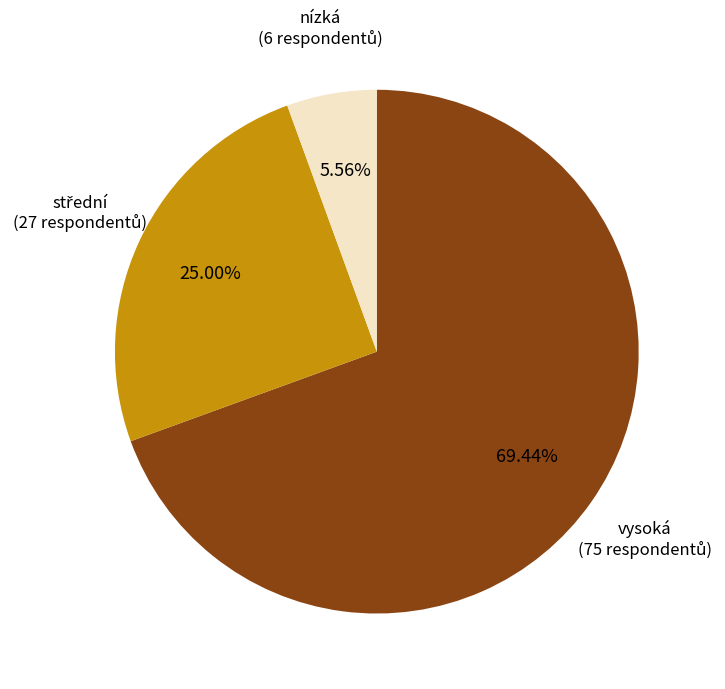

Which category has the smallest portion of the pie?

nízká